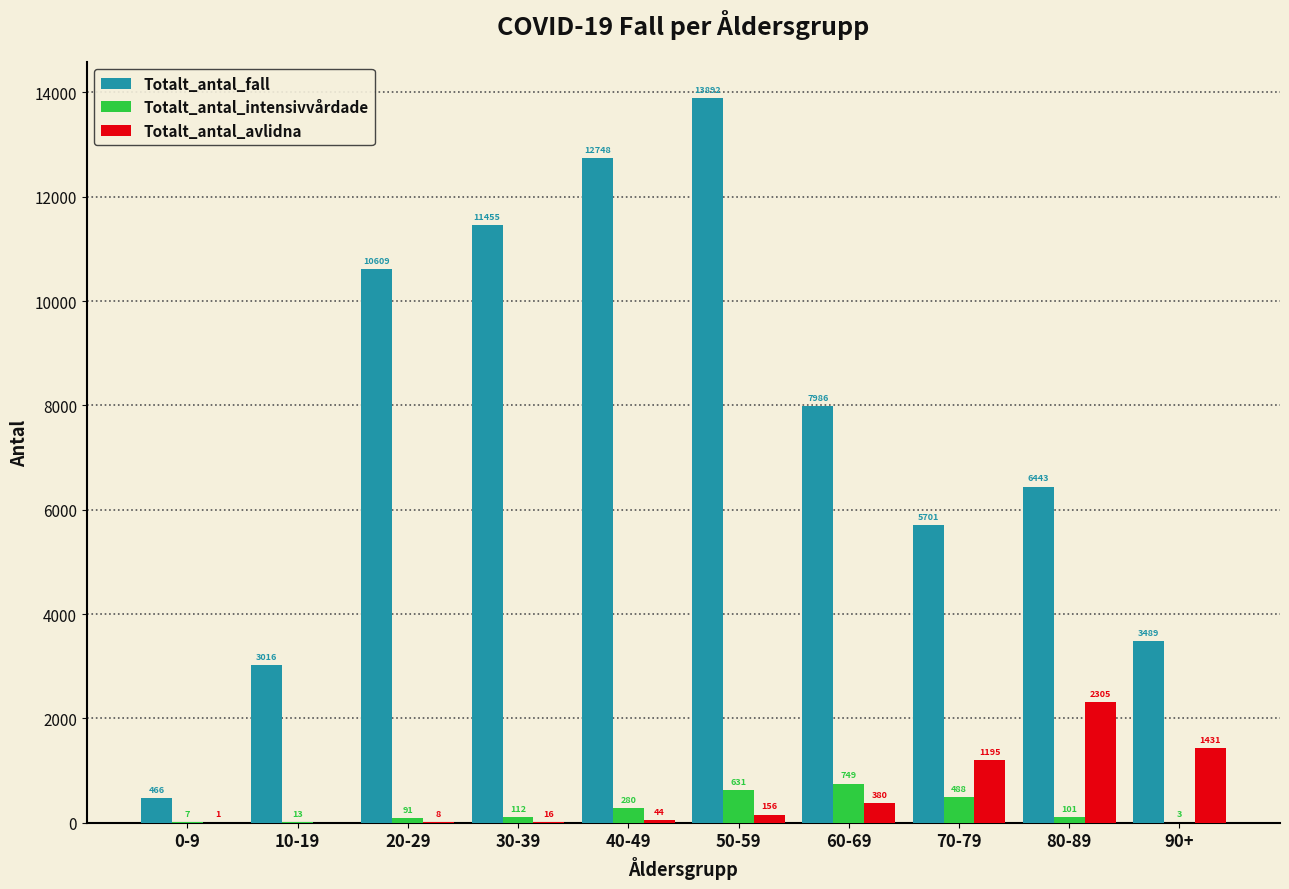

Which series changed the most between 0-9 and 80-89?

Totalt_antal_fall